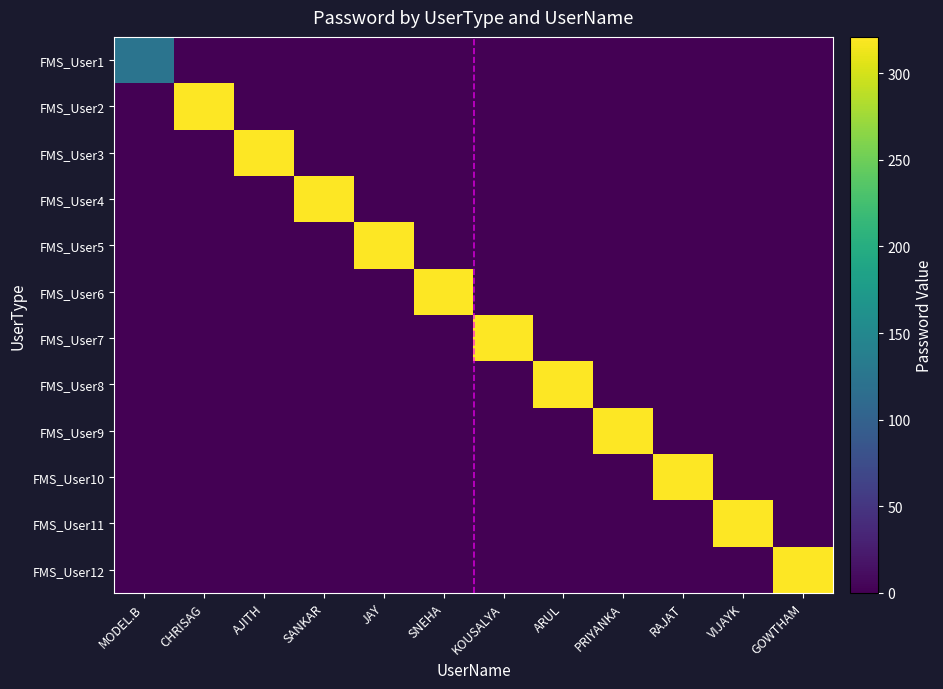

List the series in order of their peak value, highest first.

FMS_User2, FMS_User3, FMS_User4, FMS_User5, FMS_User6, FMS_User7, FMS_User8, FMS_User9, FMS_User10, FMS_User11, FMS_User12, FMS_User1